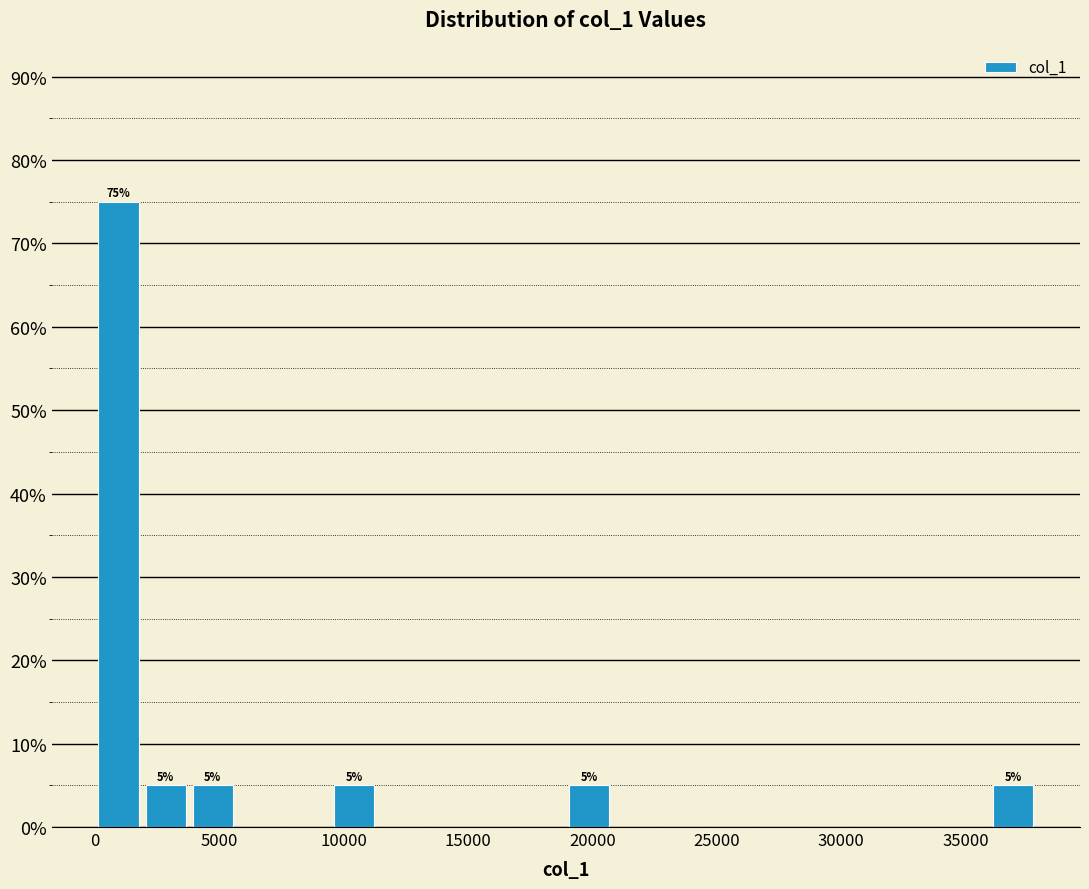

Read against the x-axis, roughly where is the centre of the tallest bar?

1000